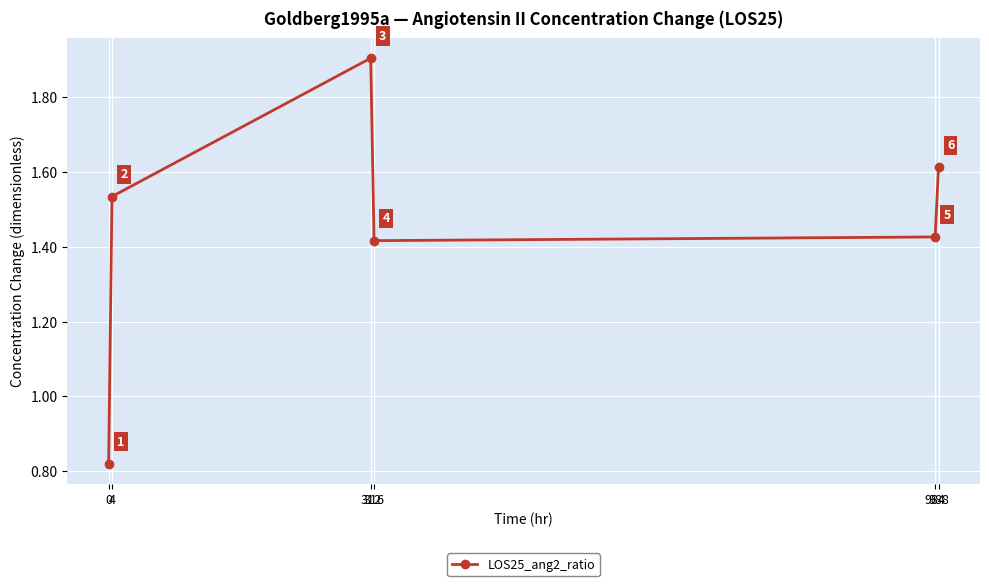

How many interior local valleys (lower than both neighbors) does the data have?

1